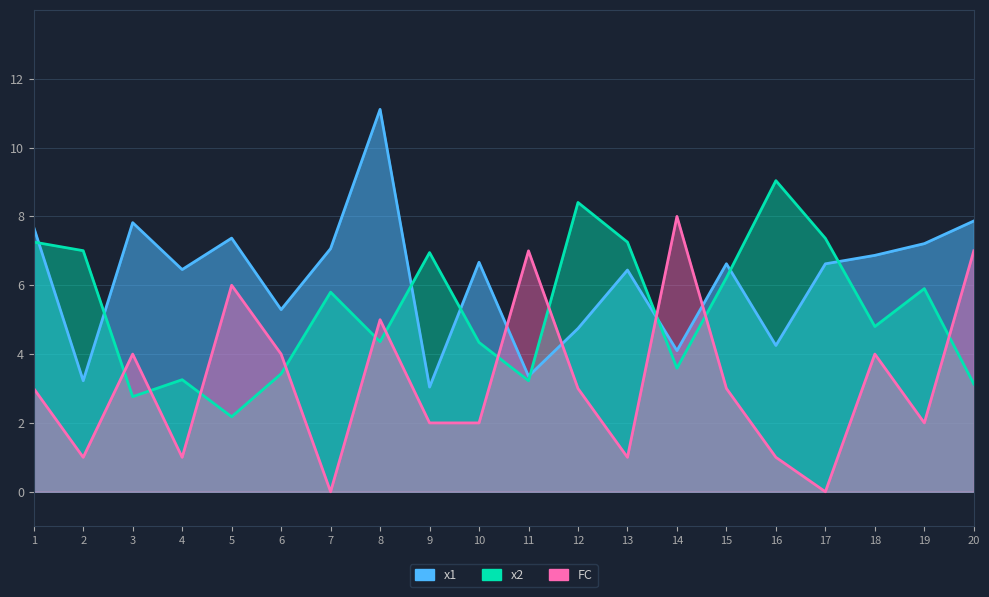

What is the average value of the x1 series?

6.2